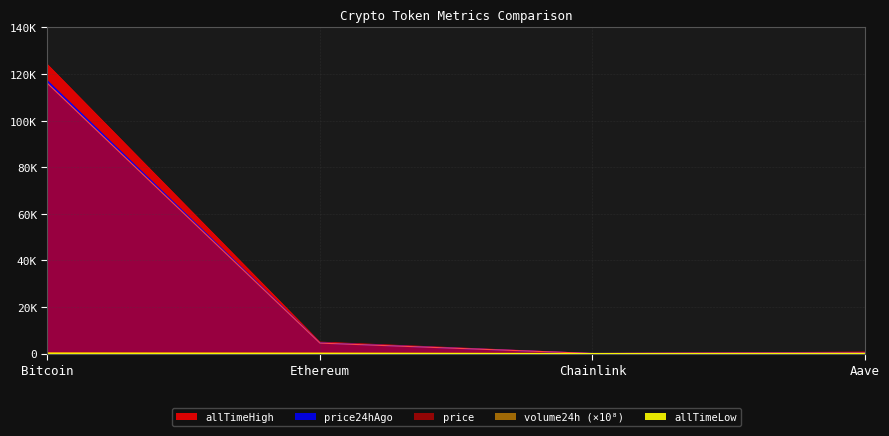

Between Ethereum and Bitcoin, which is larger?

Bitcoin